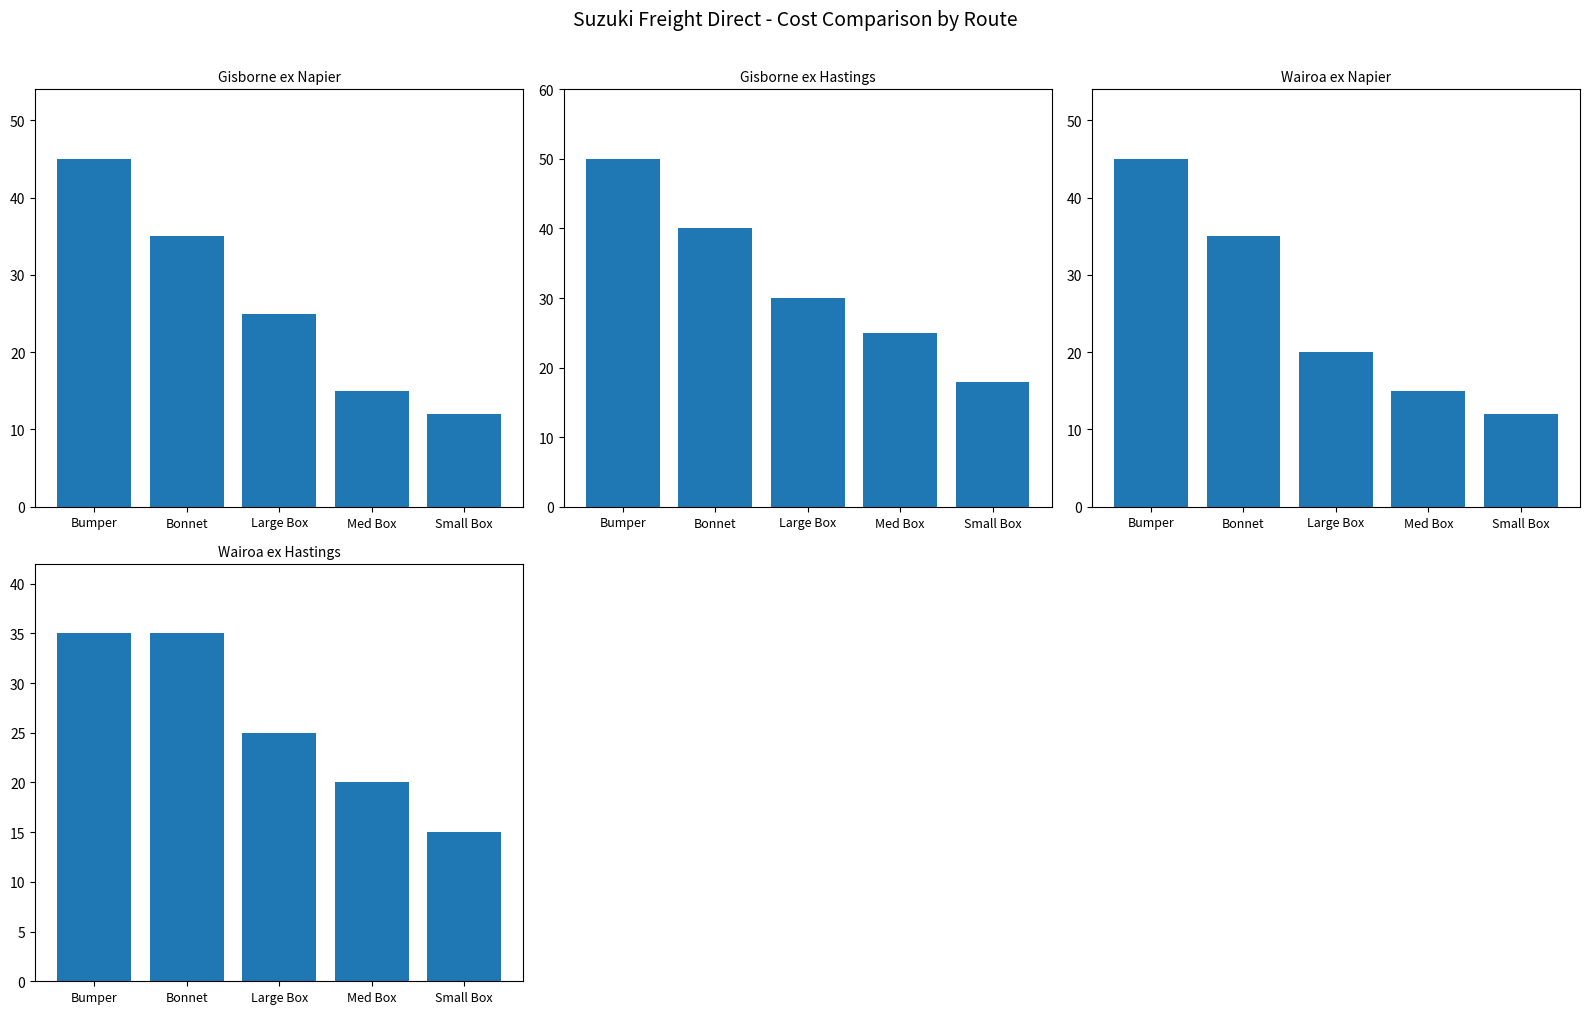

Which category has the highest value in the Gisborne ex Hastings series?

Bumper